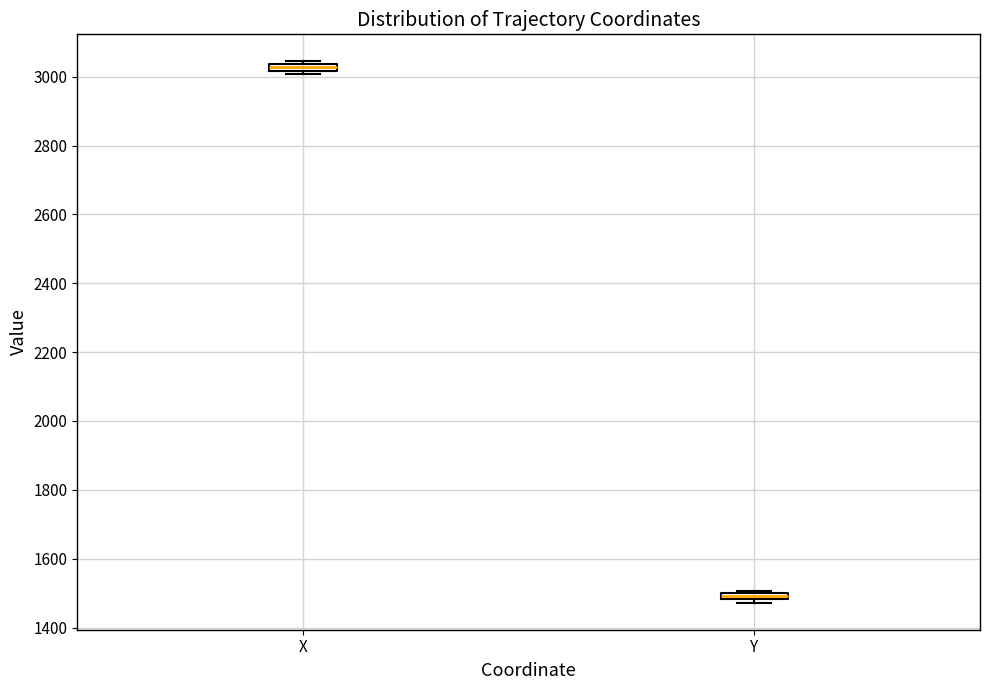

Which box's median line is the highest?

X